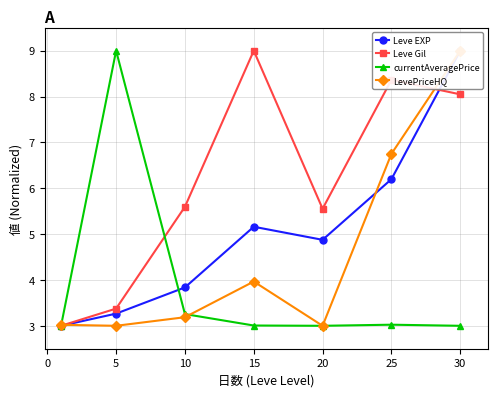

How many lines are shown in the chart?

4